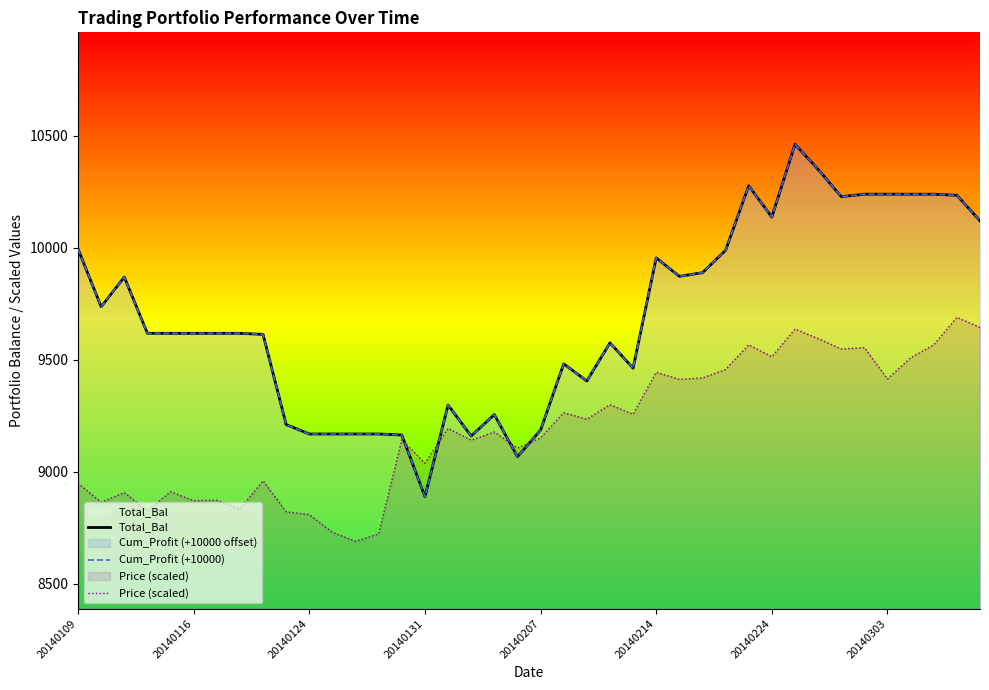

What are all the series names shown in the legend?

Total_Bal, Cum_Profit (+10000), Price (scaled)